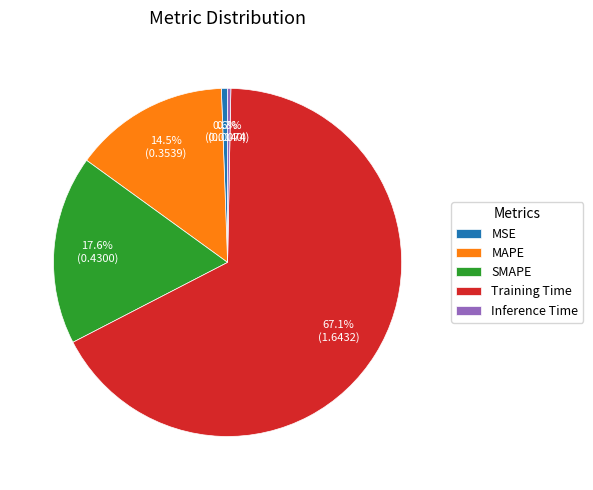

Which has a higher value, Training Time or Inference Time?

Training Time